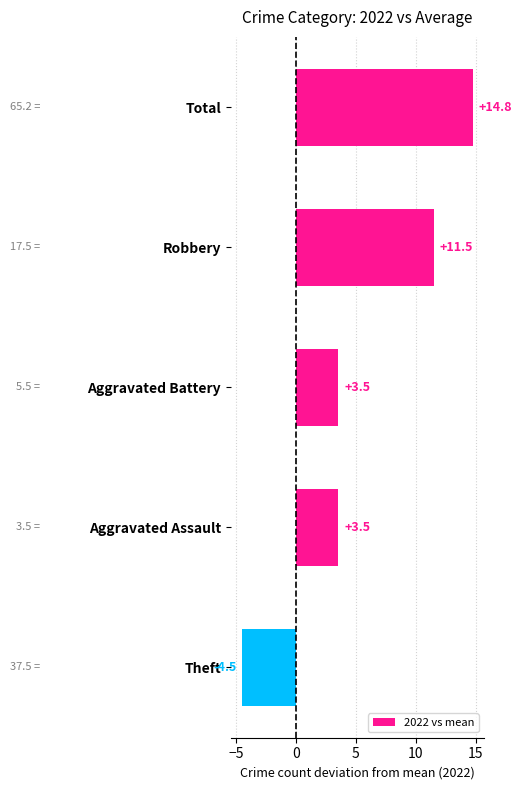

What is the smallest value displayed?

-4.5